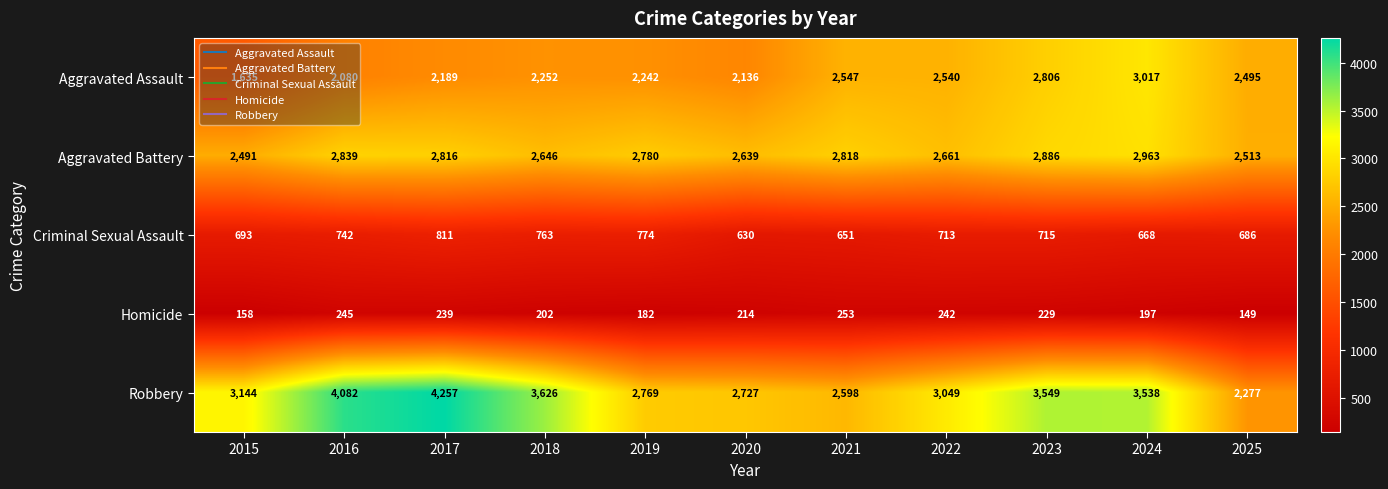

At which label does Aggravated Assault reach its minimum?

2015